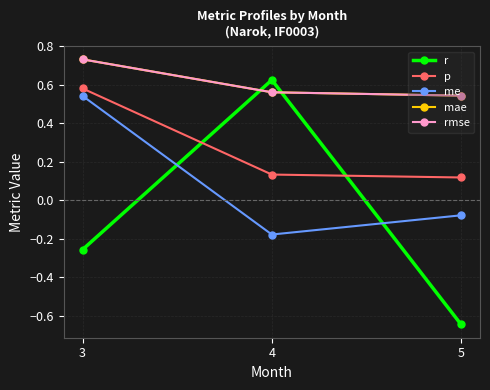

Does the chart display data point markers on the line(s)?

Yes